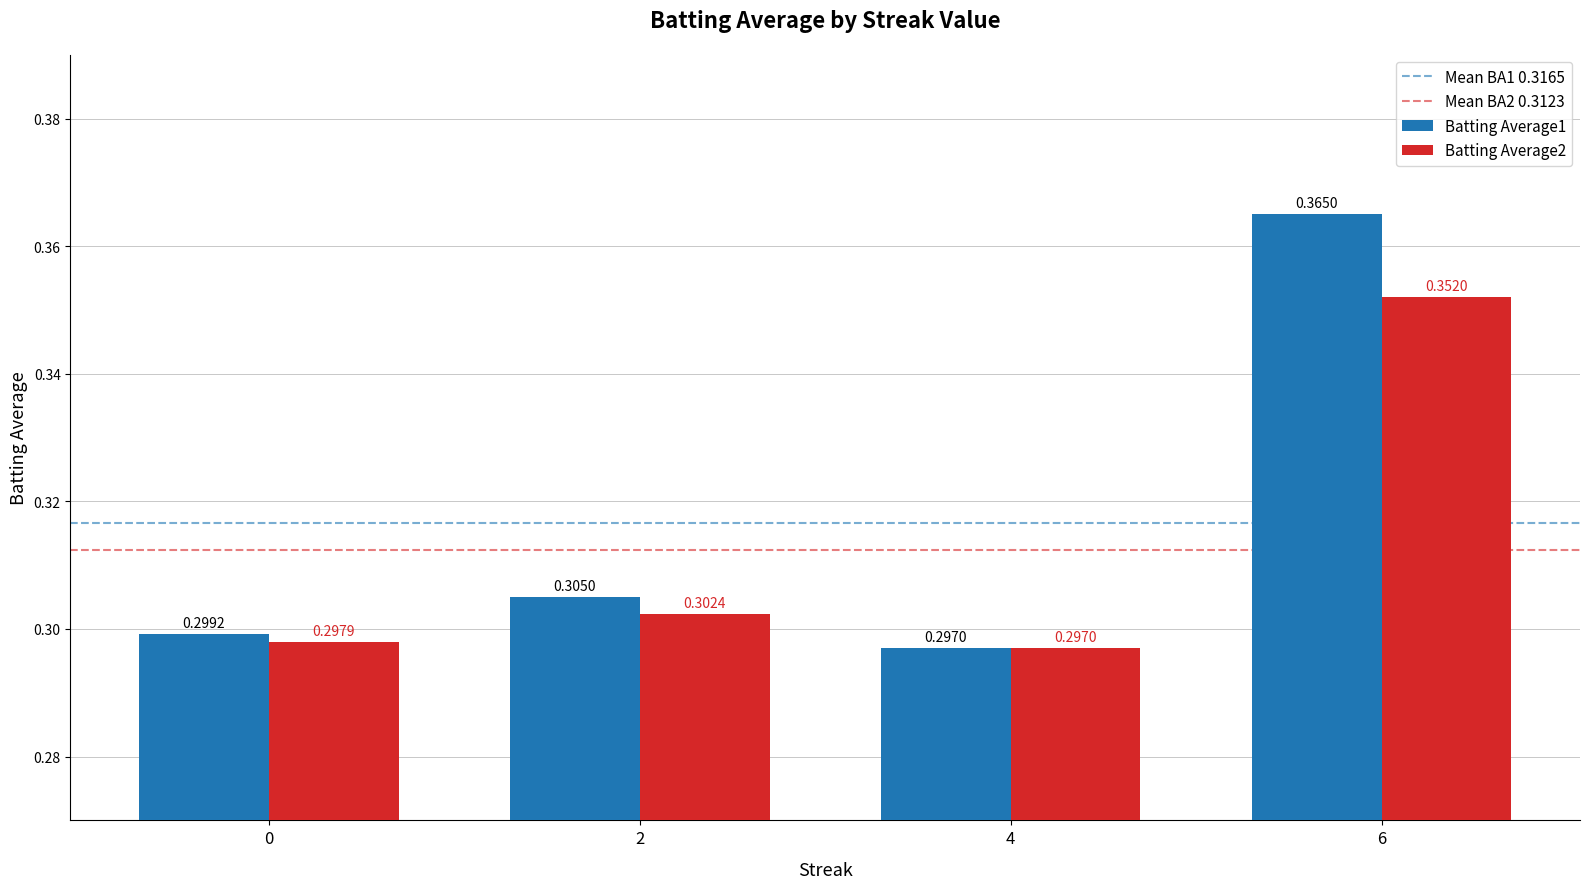

What is the total value across all series at 4?

0.6